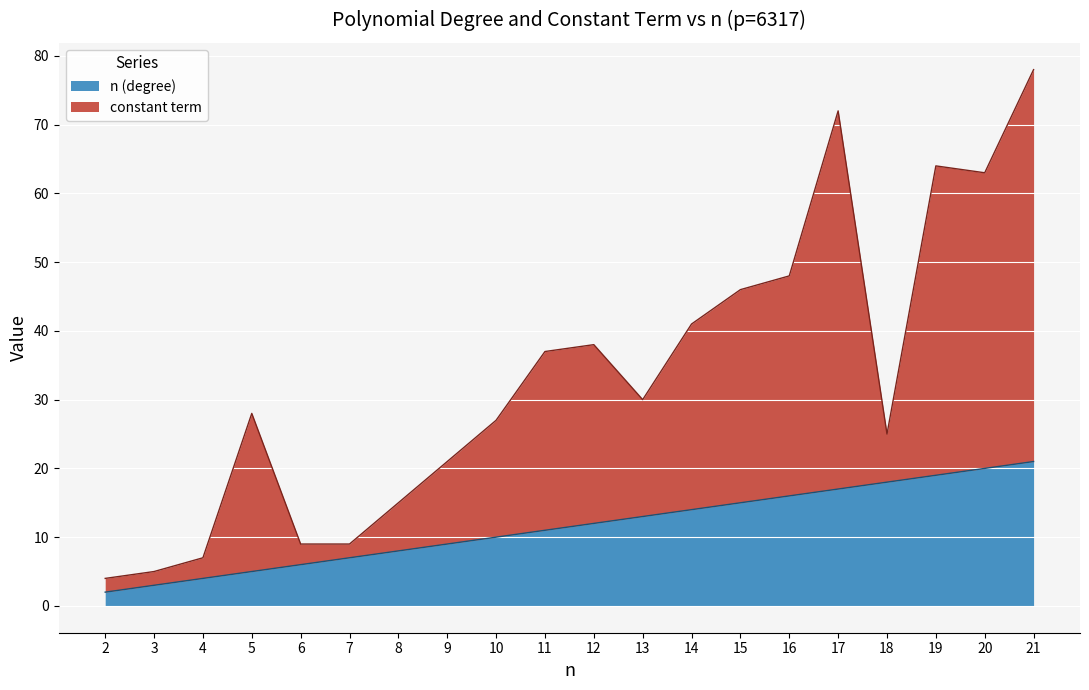

What is the sum of the n (degree) values at 14 and 11?

25